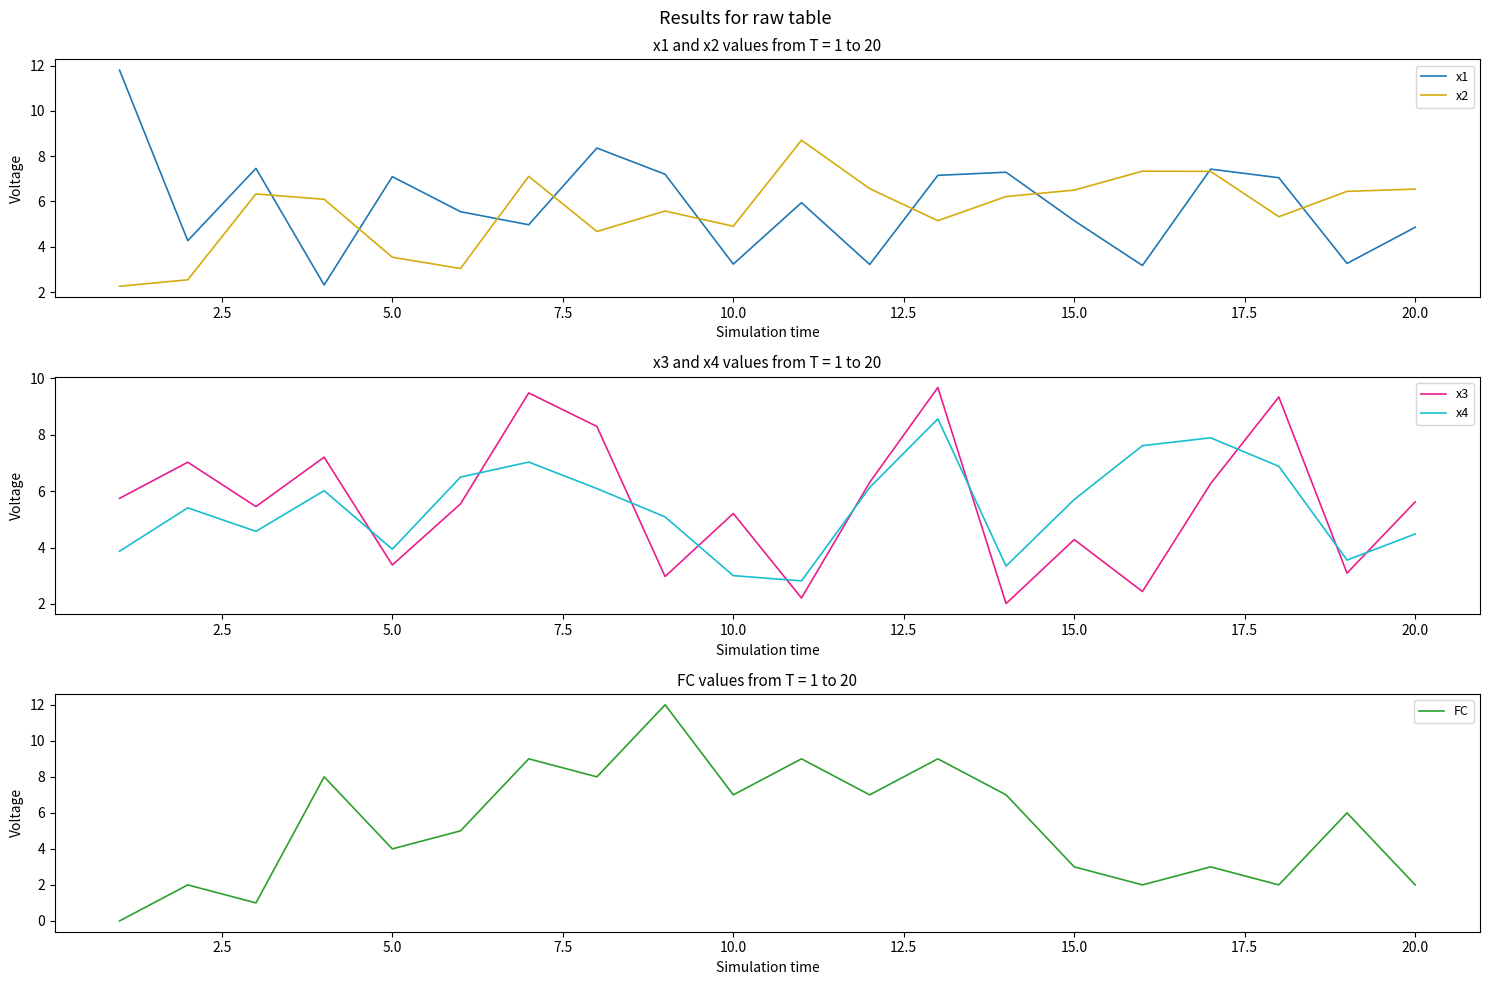

What is the lowest value of the x1 series?

2.3